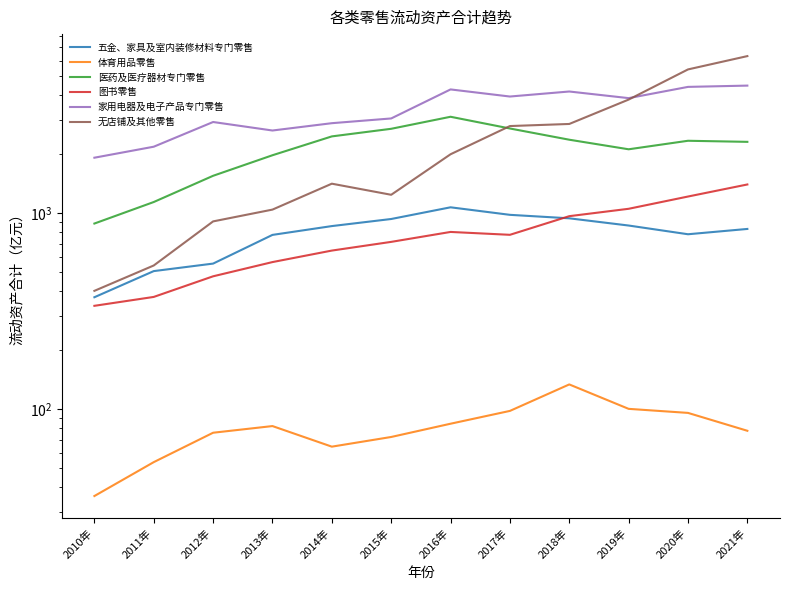

Where is 医药及医疗器材专门零售 nearest to the value 1992?

2013年